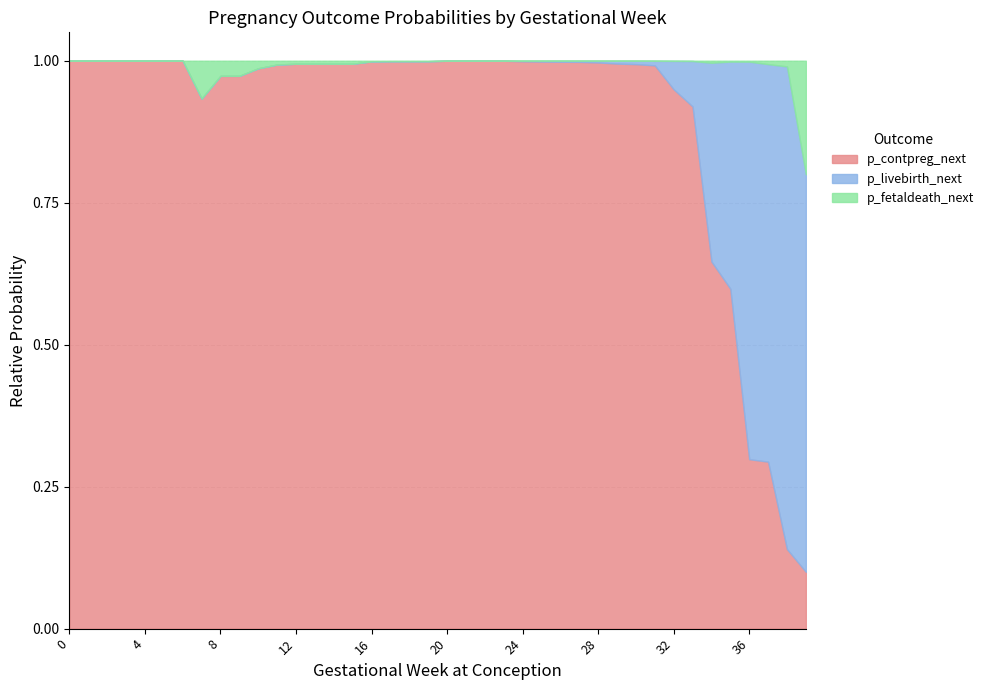

Which series has the largest range (max minus min)?

p_contpreg_next